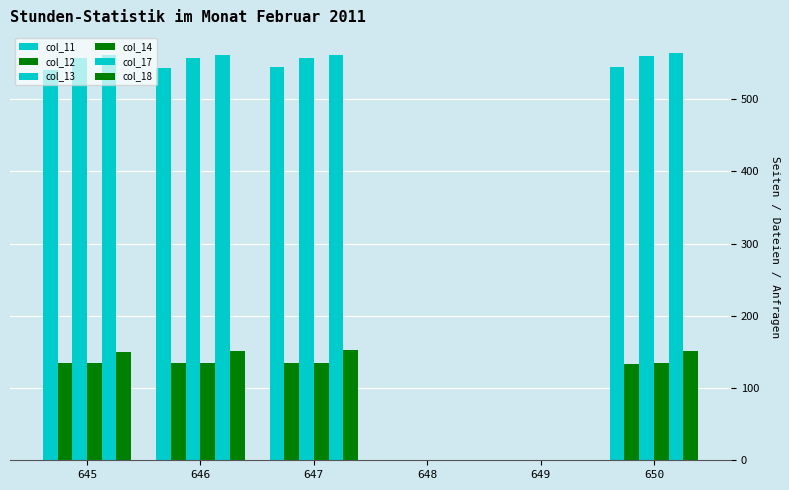

How many groups of bars are there?

6